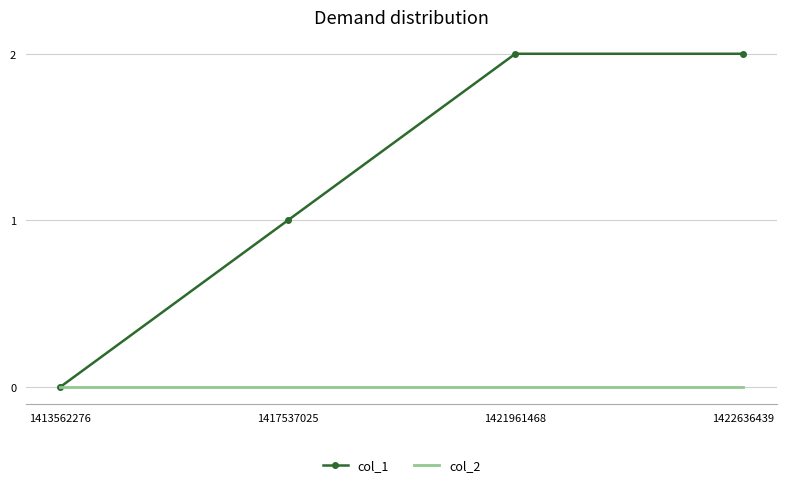

True or false: col_1 has more than 1 interior local peaks.

False